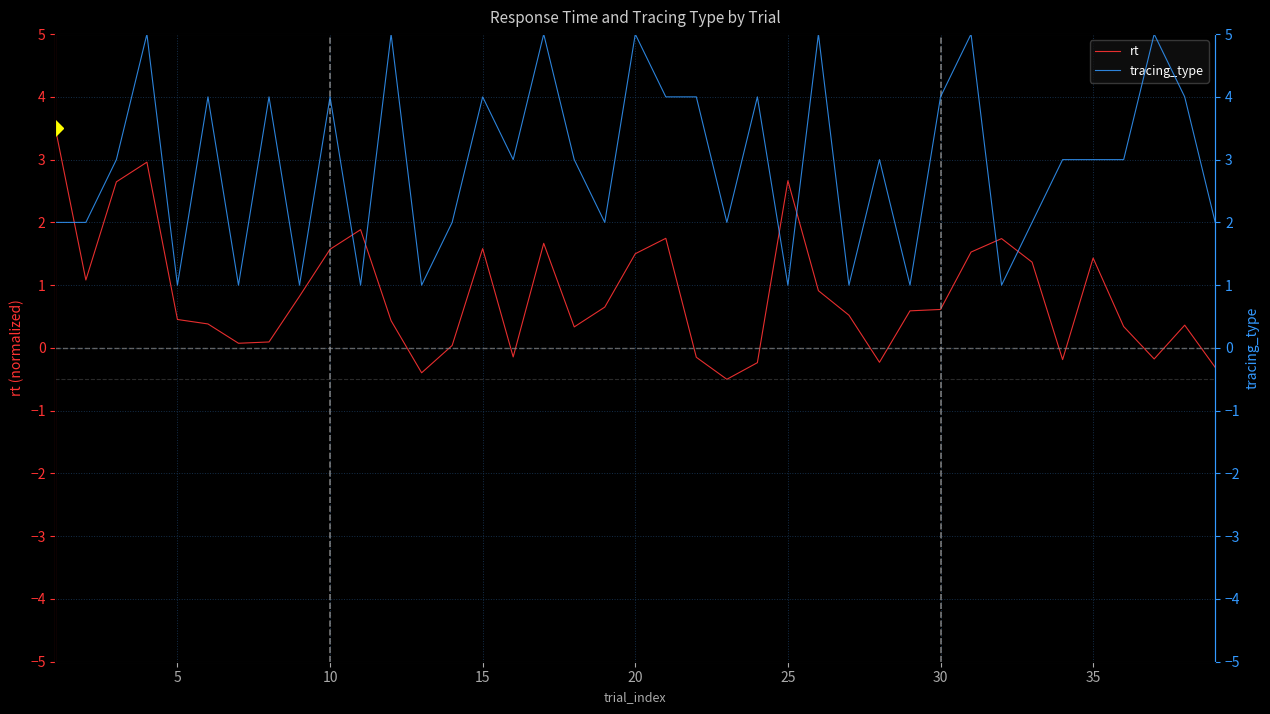

What is the value of the rt point at the 35th from the left?

1.4